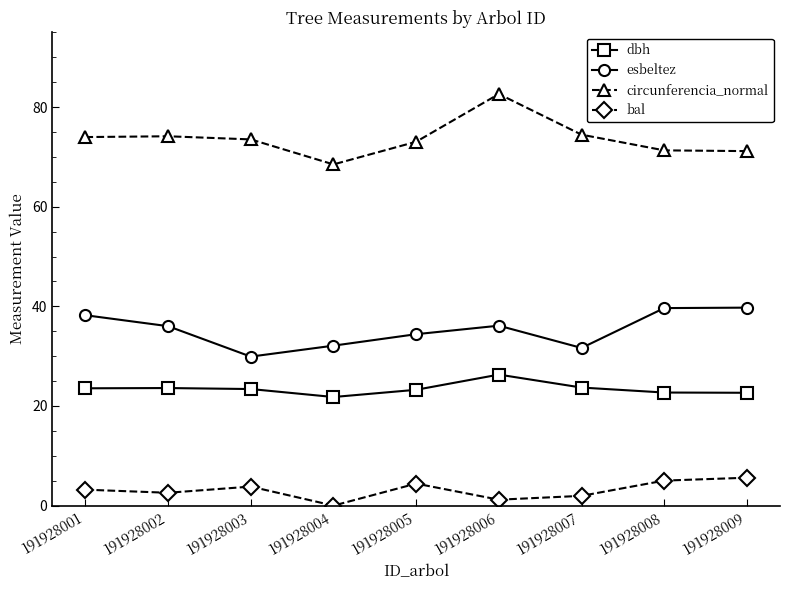

What is the maximum value for circunferencia_normal?

82.6